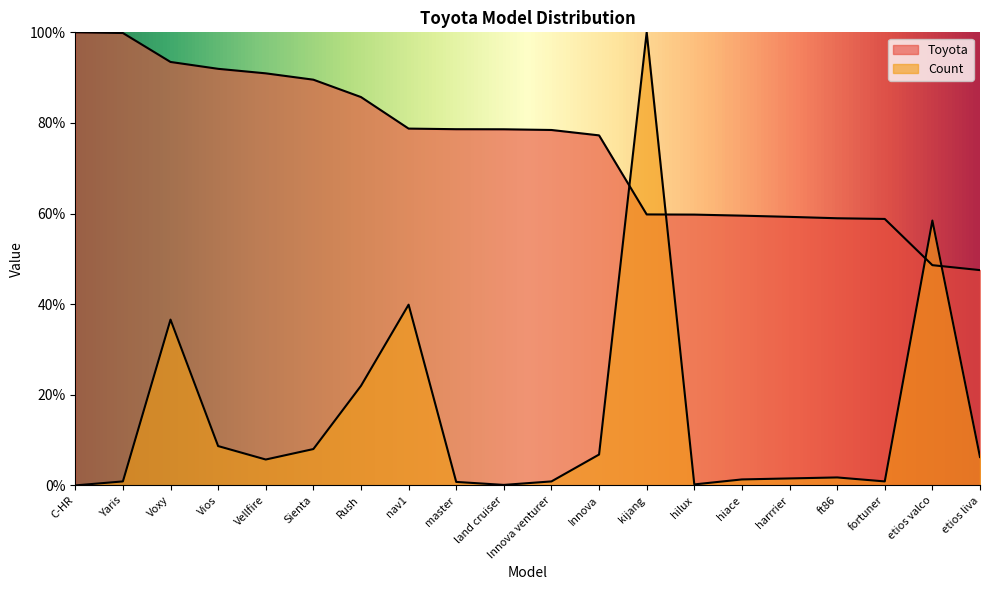

Where is the first local minimum for Count?

Vellfire